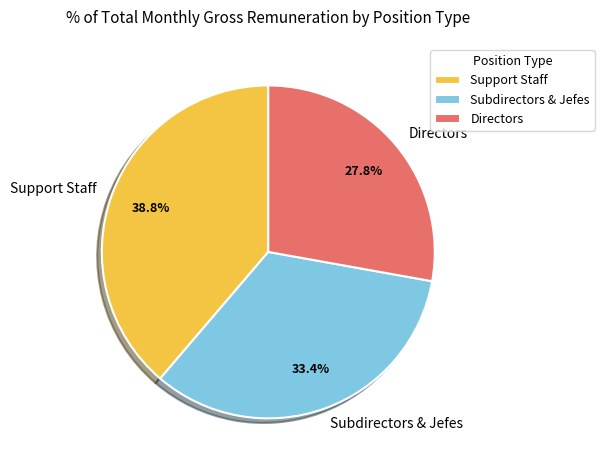

What portion of the pie excludes Subdirectors & Jefes?

66.6%